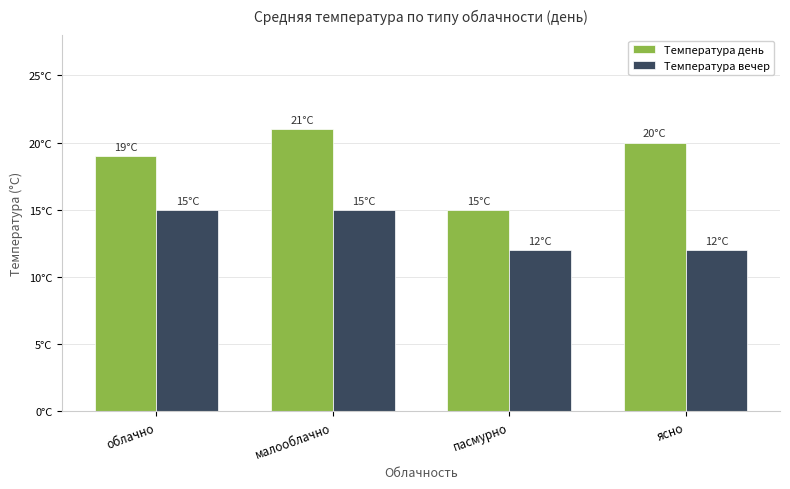

Does the chart contain any negative values?

No